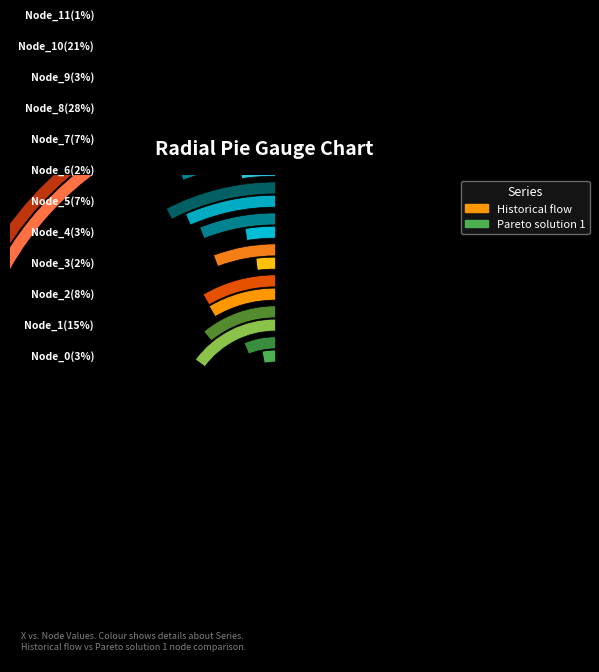

To the nearest percent, what percentage of the pie is Node_0?

3%